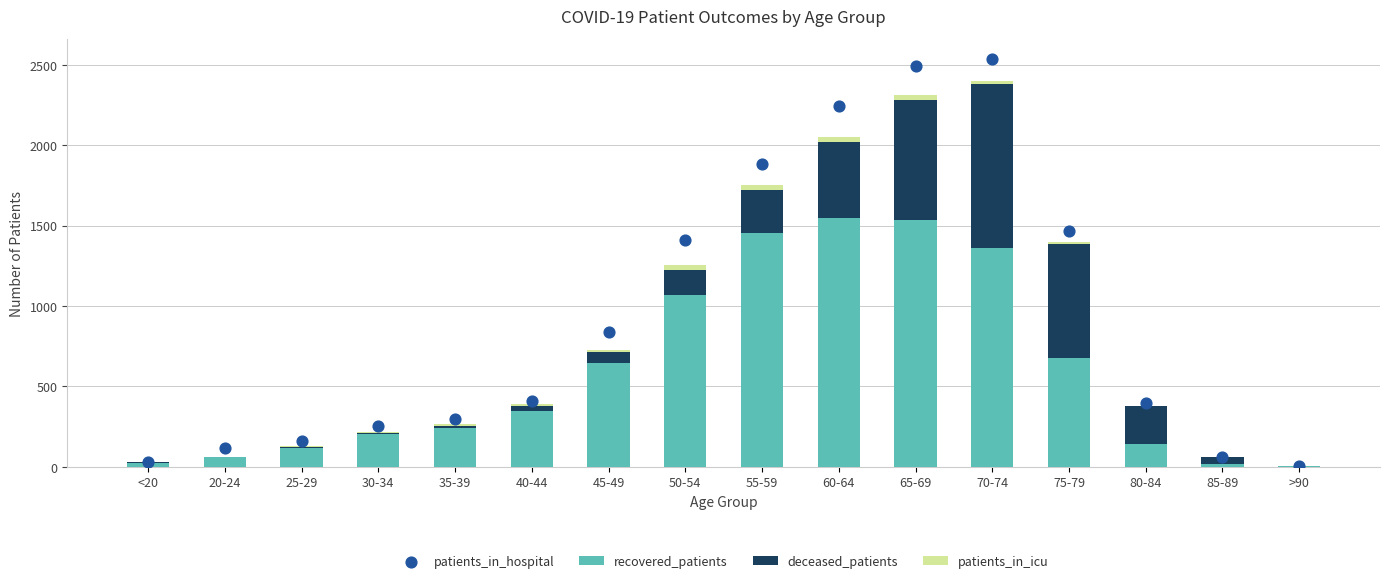

What is the total value across all series at 60-64?

4296.0